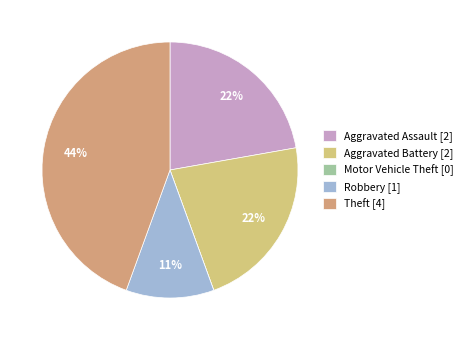

True or false: Theft accounts for 57% of the total.

False